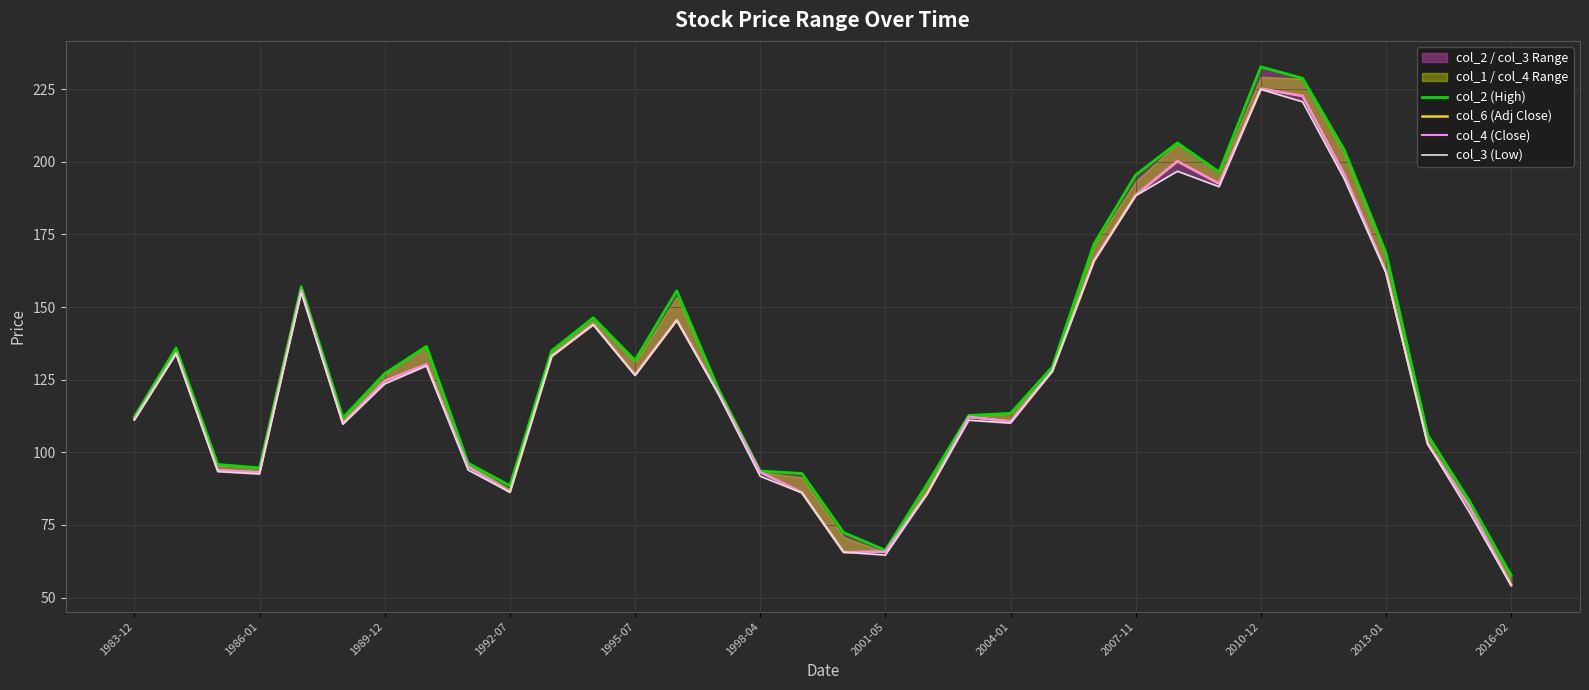

What is the average value of the col_4 (Close) series?

127.7